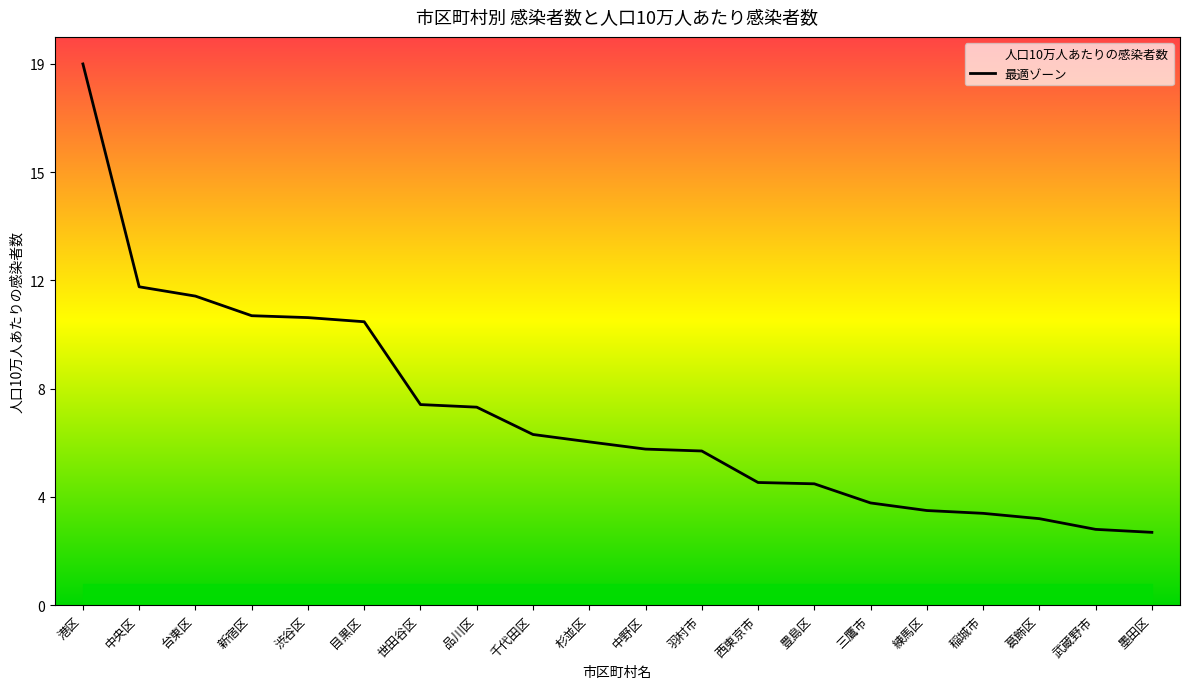

Approximately how many times larger is the value at 羽村市 compared to 新宿区?

0.5